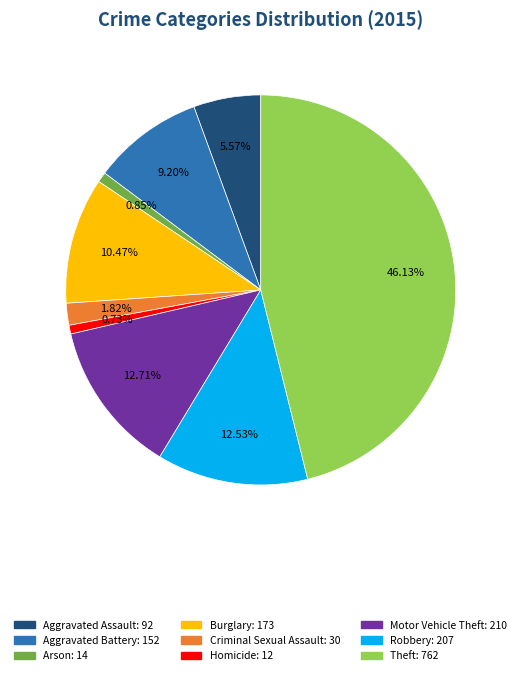

What is the largest slice in the pie chart?

Theft